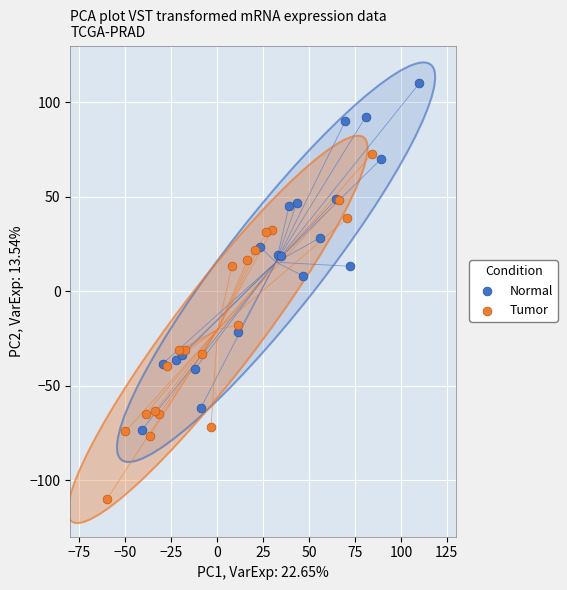

Which series contains the lowest Y value?

Tumor